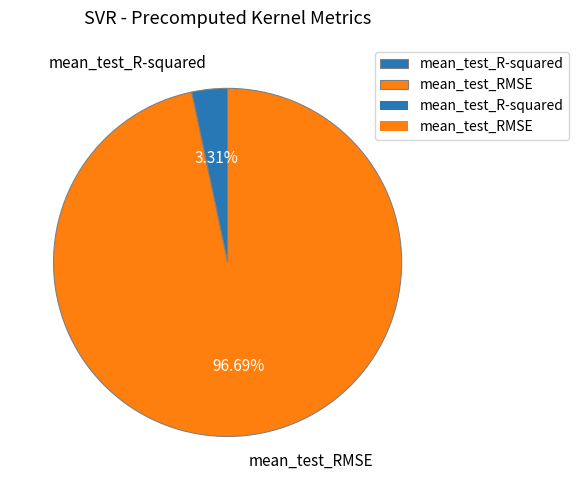

To the nearest percent, what is the difference between the largest and smallest slice percentages?

93%